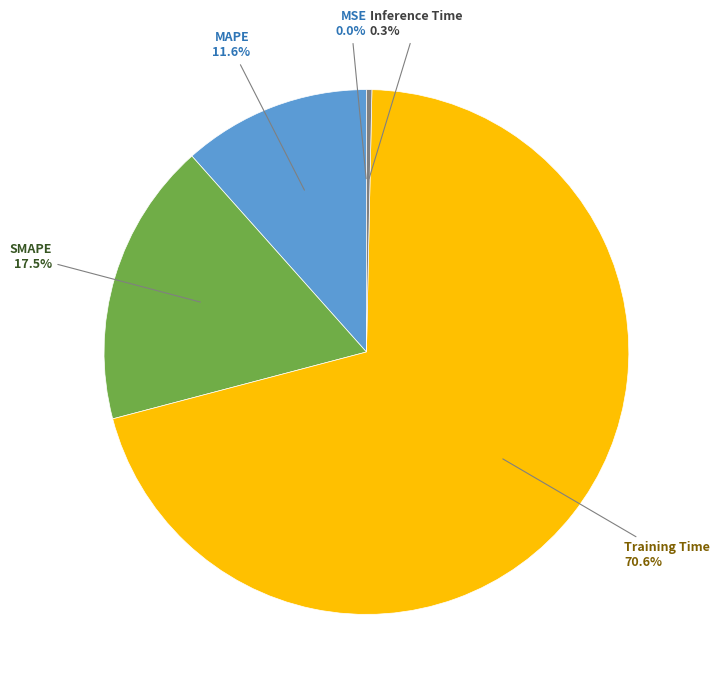

To the nearest percent, what percentage of the pie is MAPE?

12%